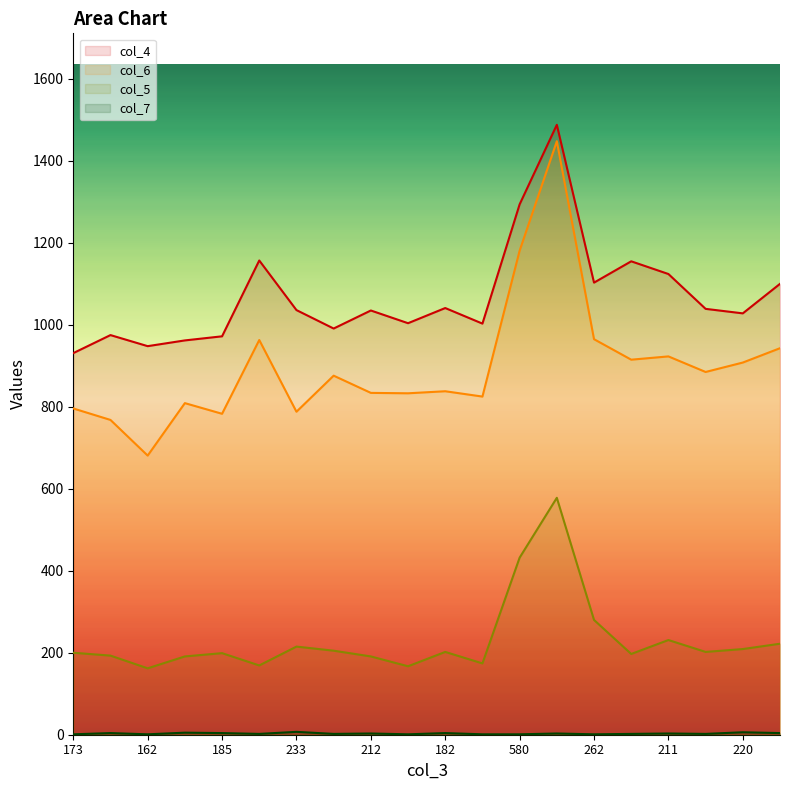

Reading left to right, list all the values displayed in this chart.

col_4: 931	975	948	962	972	1157	1036	991	1035	1004	1041	1003	1294	1488	1103	1155	1124	1039	1028	1100
col_6: 796	768	681	809	783	963	788	876	834	833	838	825	1181	1448	965	915	923	885	908	943
col_5: 200	193	162	191	199	169	215	205	191	167	202	174	432	578	280	197	231	202	209	222
col_7: 1	4	1	5	4	2	7	2	3	1	4	1	1	3	1	2	3	2	6	4